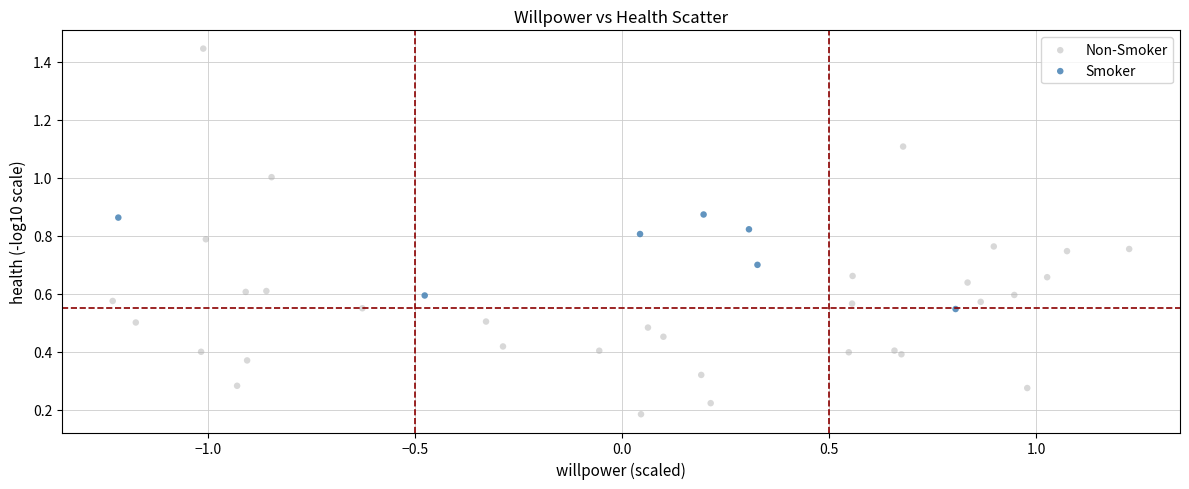

Which series contains the highest Y value?

Non-Smoker